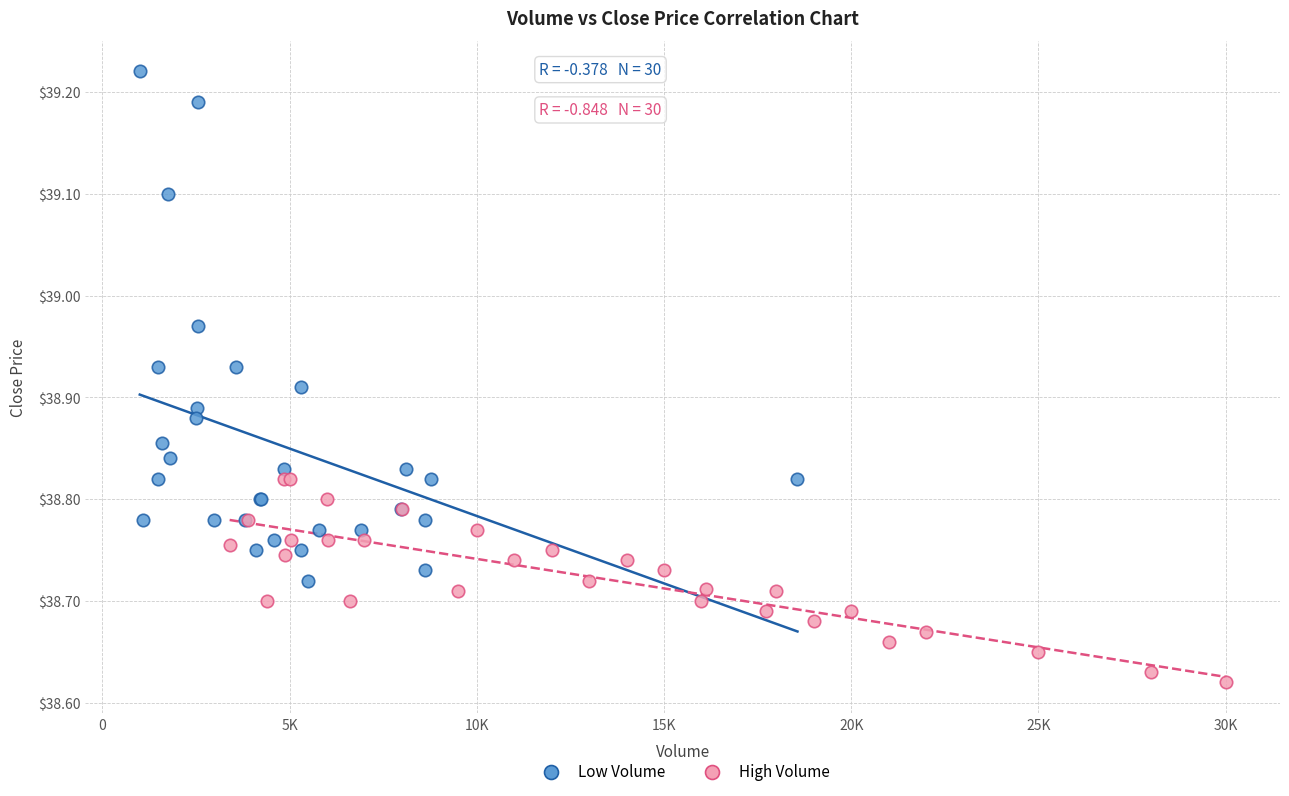

Which series reaches the minimum Y coordinate?

High Volume